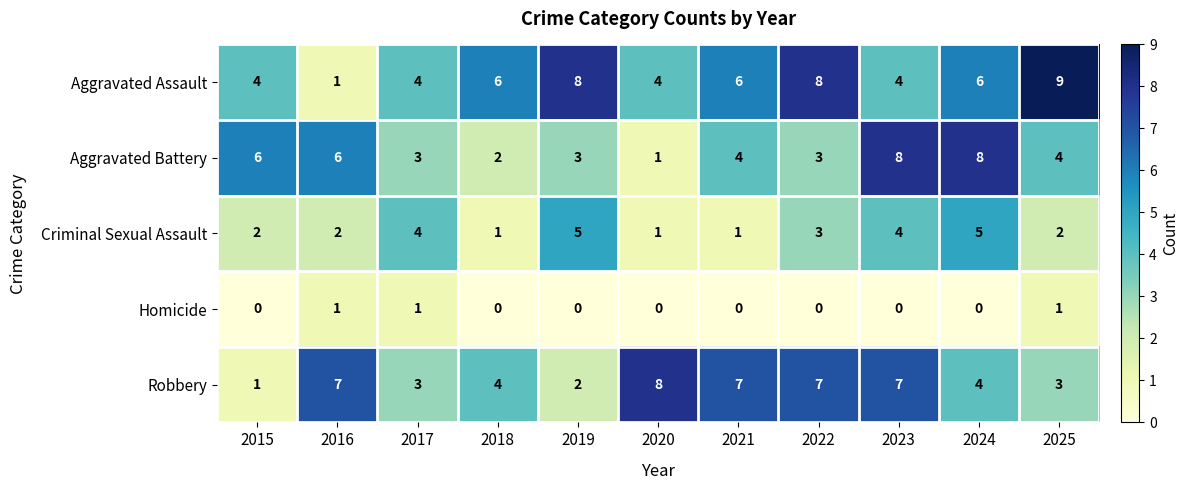

What is the sum of the Criminal Sexual Assault values at 2024 and 2025?

7